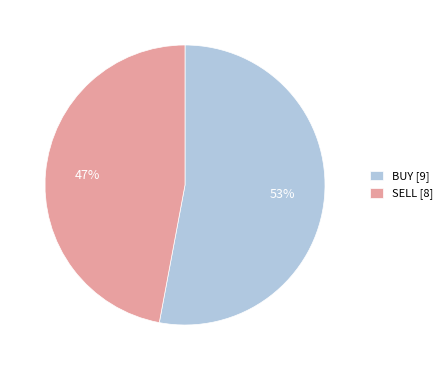

What is the largest slice in the pie chart?

BUY